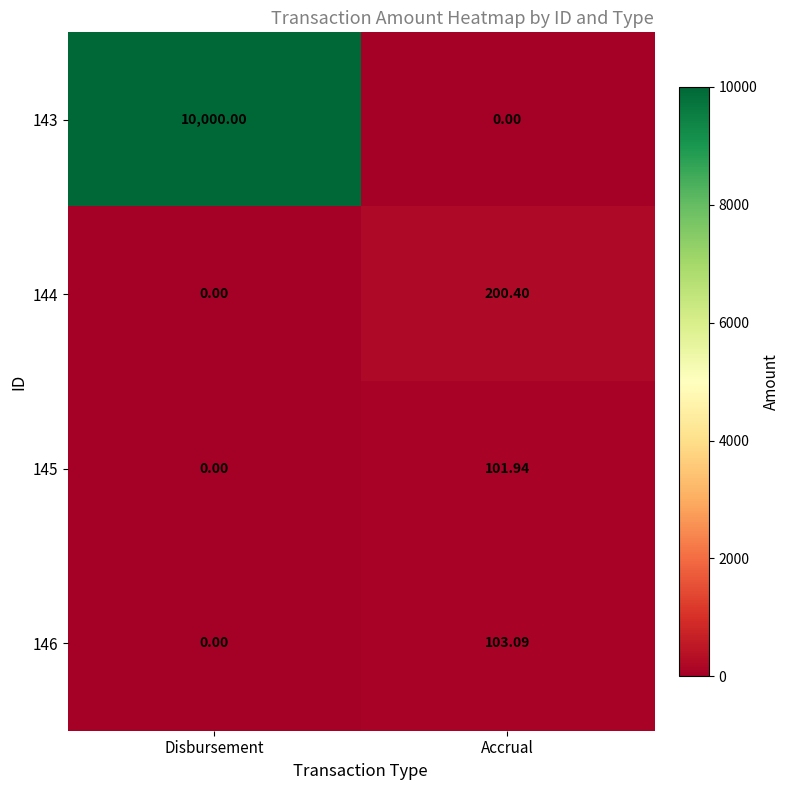

At which label does 145 first exceed 101?

Accrual